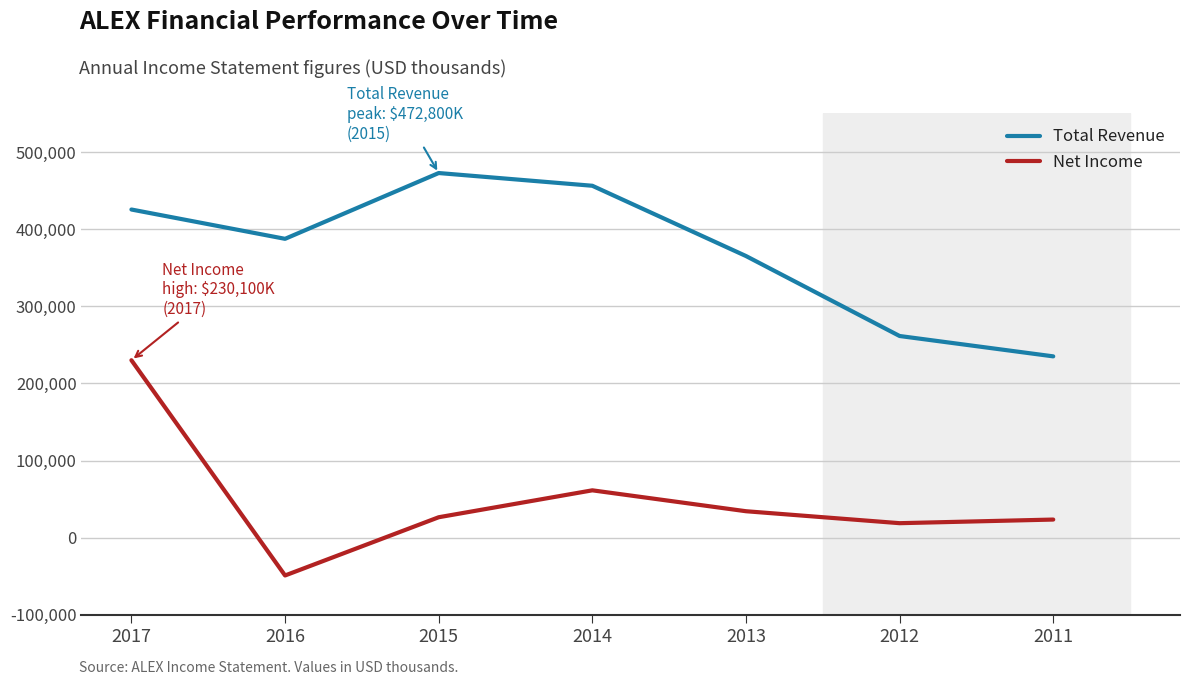

Reading left to right, transcribe all the data shown in this chart.

Total Revenue: 2017=425500	2016=387500	2015=472800	2014=456300	2013=365200	2012=261500	2011=235100
Net Income: 2017=230100	2016=-49000	2015=26500	2014=61400	2013=34300	2012=18800	2011=23500